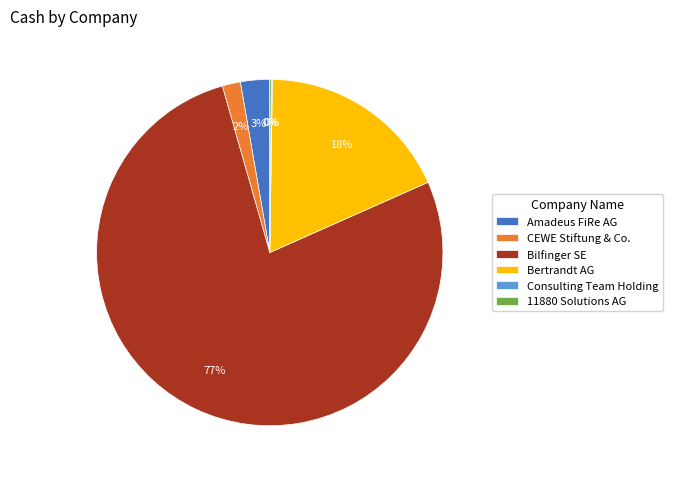

To the nearest percent, what portion does Amadeus FiRe AG represent?

3%